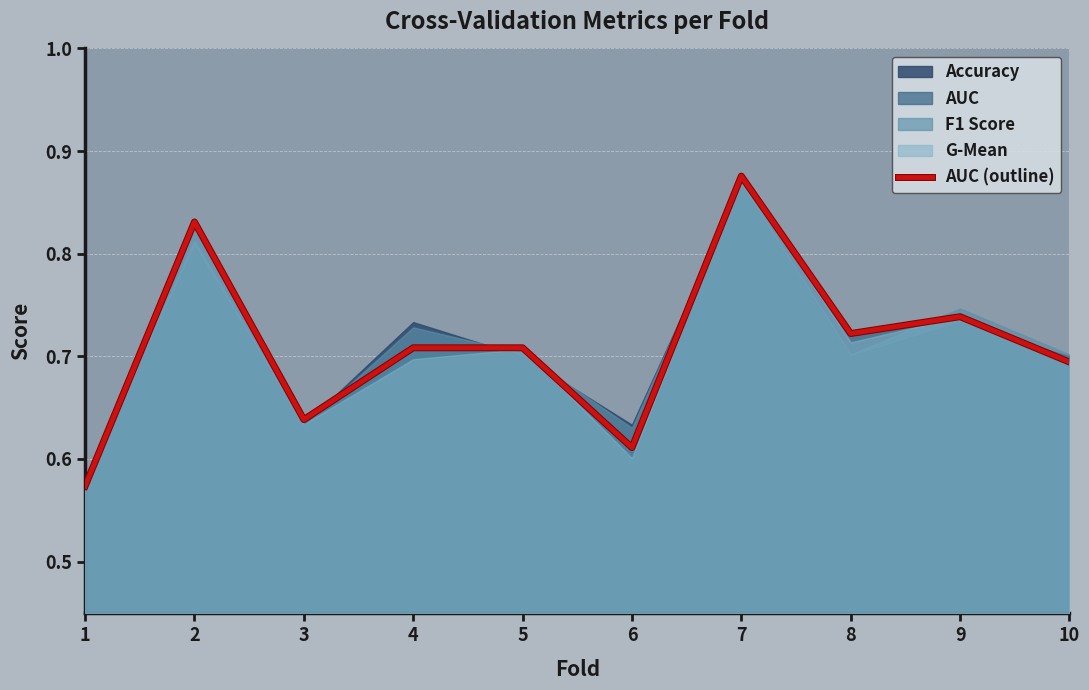

What is the difference between the maximum and second lowest values?

0.3